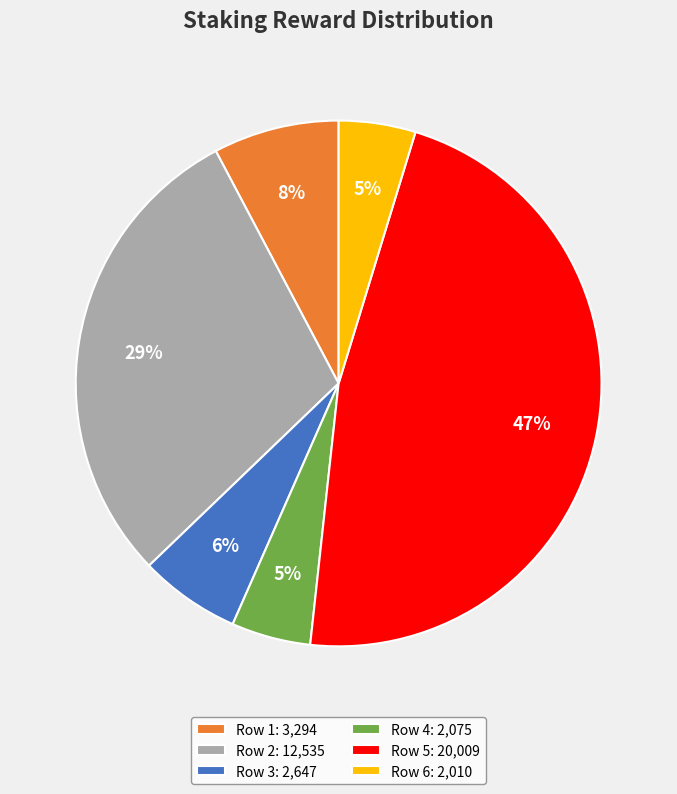

To the nearest percent, what is the combined percentage of Row 2: 12,535 and Row 4: 2,075?

34%